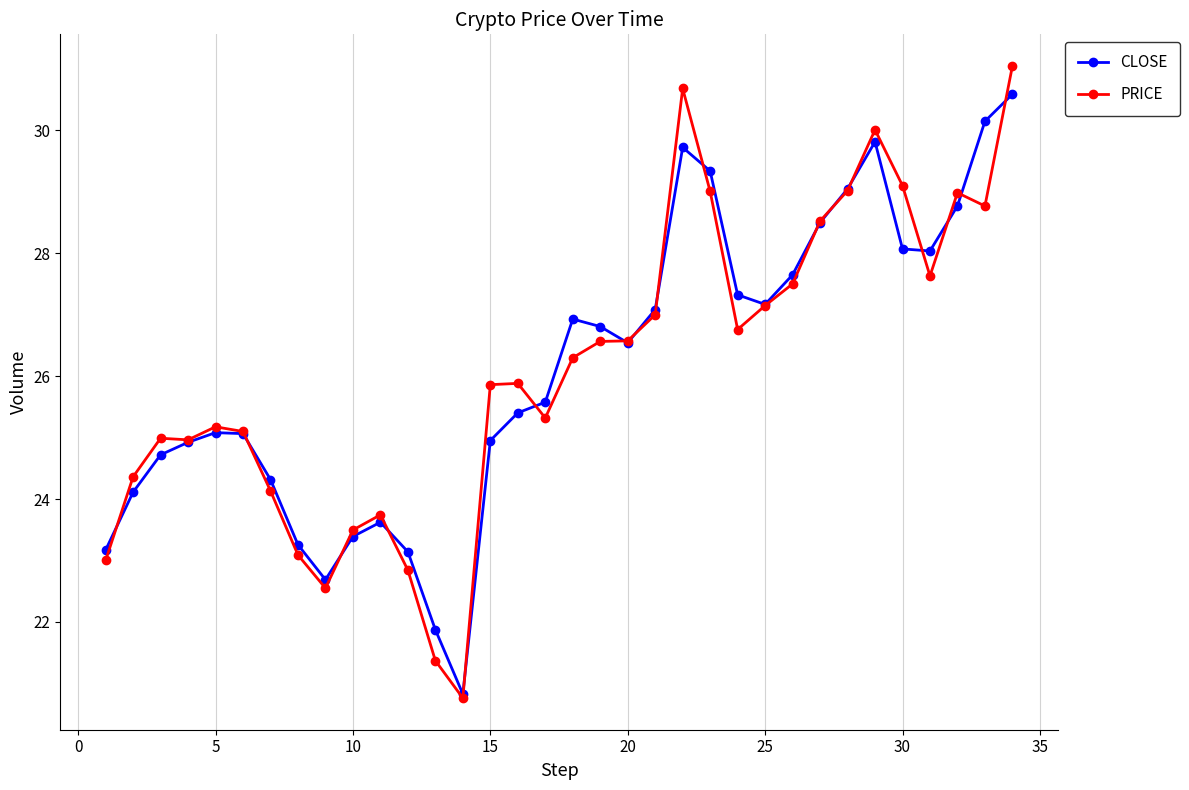

True or false: PRICE and CLOSE cross at least once.

True